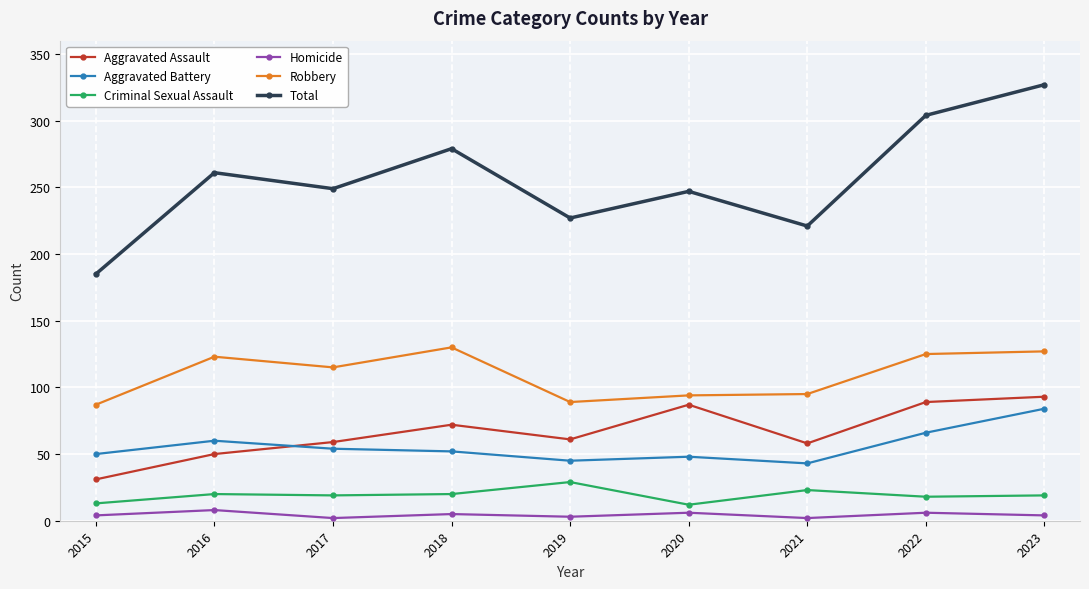

Where is Robbery nearest to the value 108?

2017